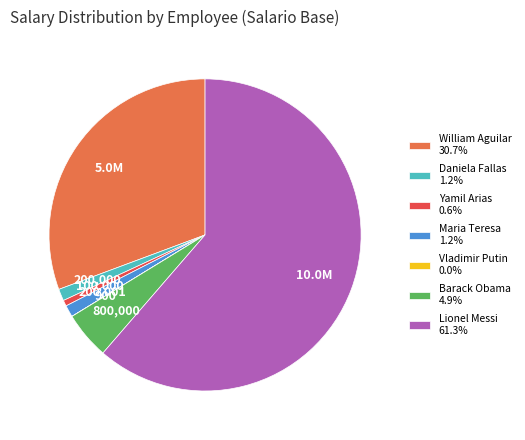

Does Lionel Messi 61.3% represent more than half of the total?

Yes